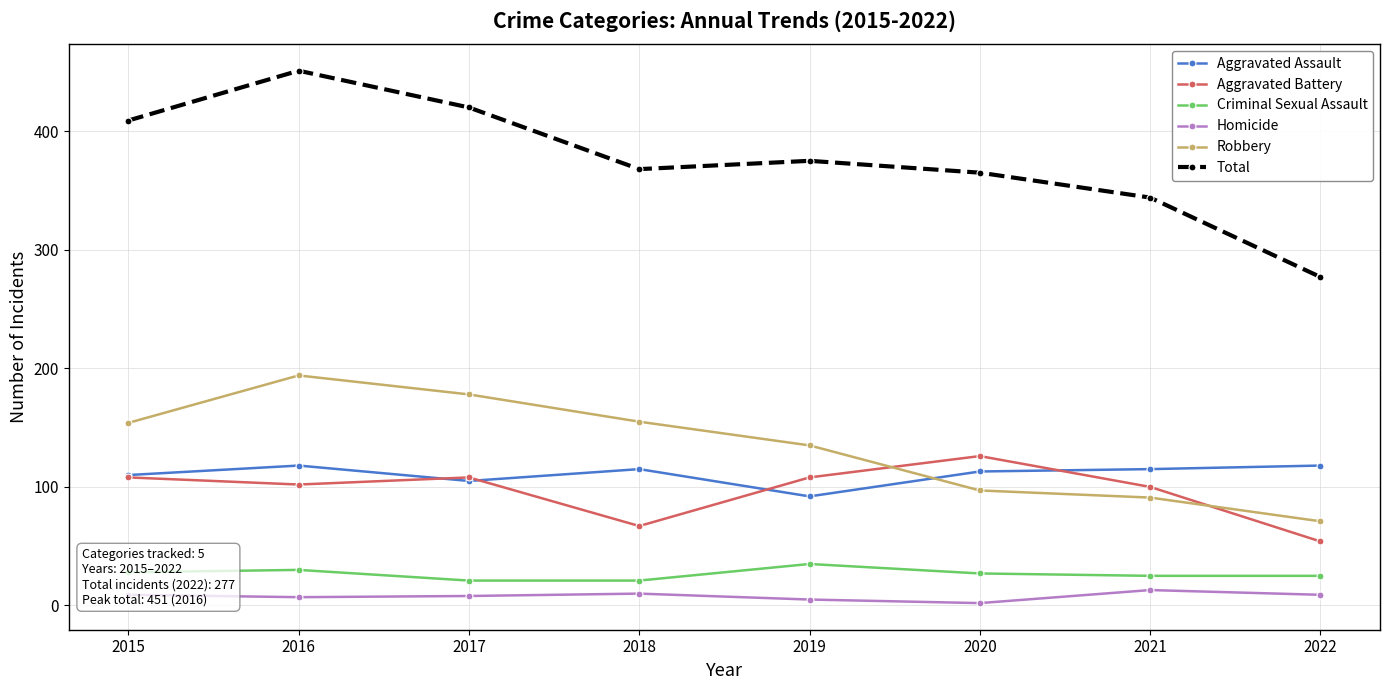

Which series changed the most between 2016 and 2018?

Total